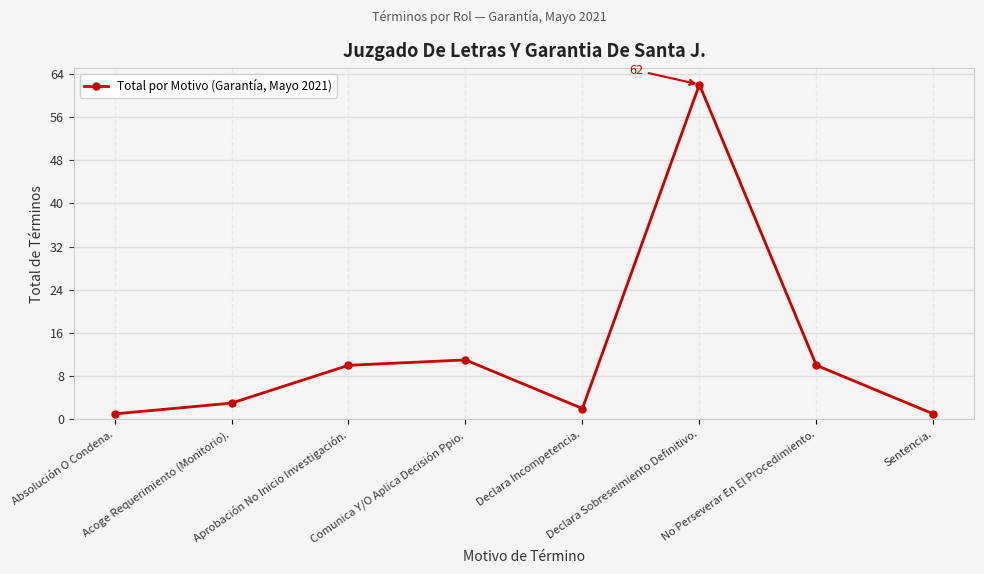

What is the maximum value shown in the chart?

62